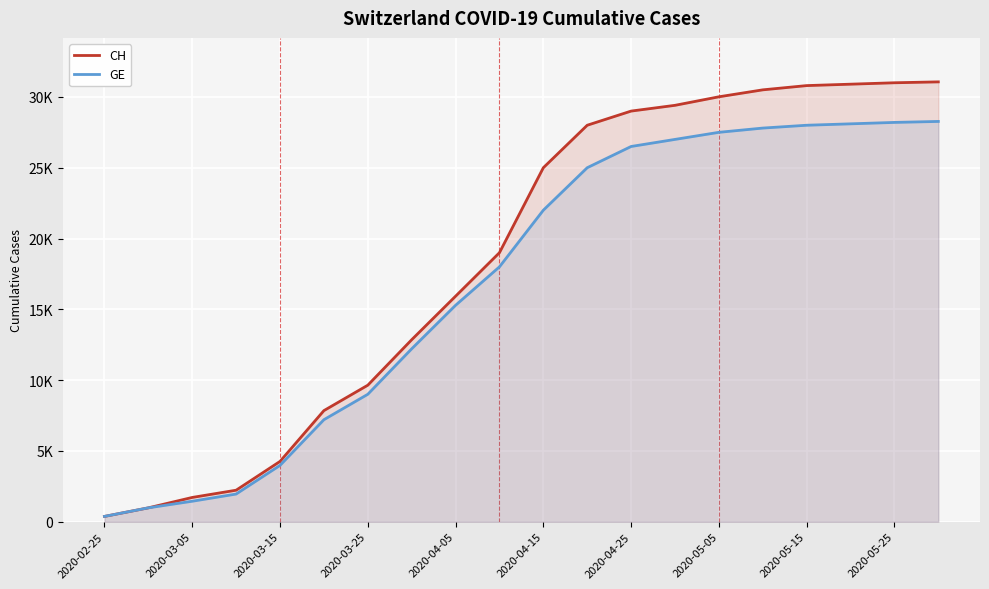

What is the smallest value displayed?

375